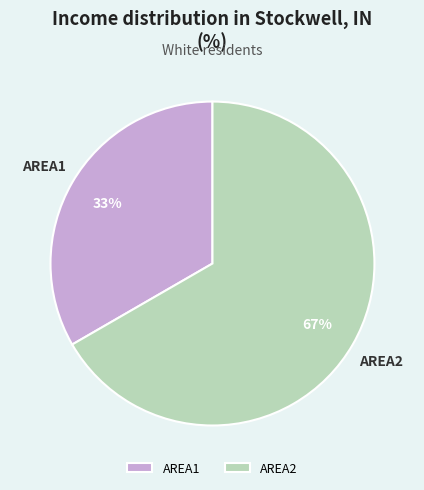

Which slice represents more than half of the pie?

AREA2